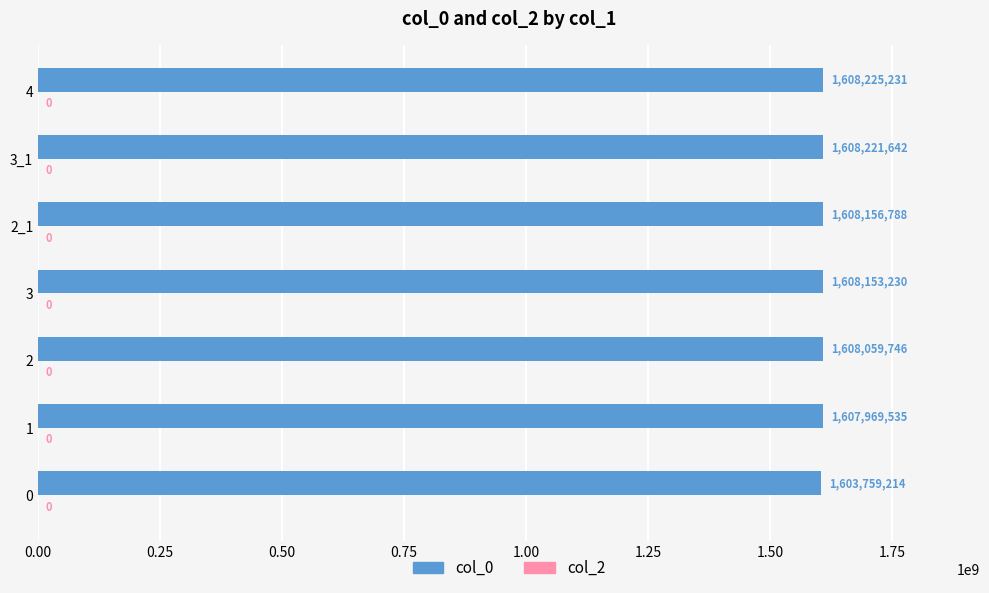

What is the difference between the values at 1 and 4?

255696